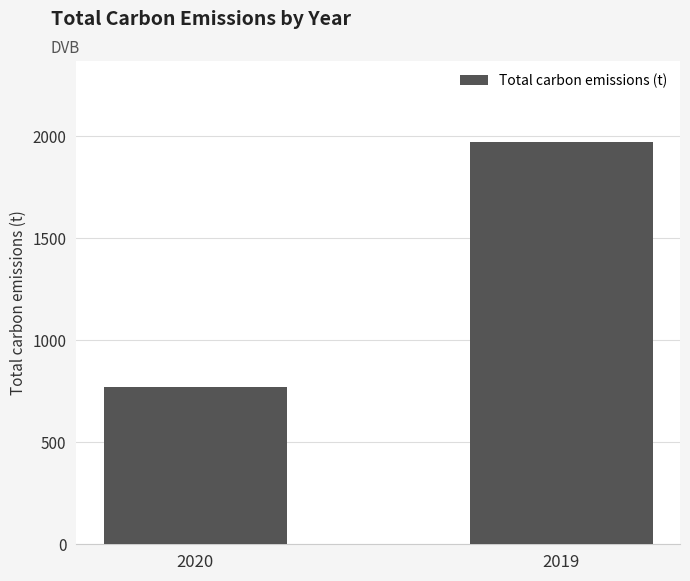

Does the chart contain any negative values?

No